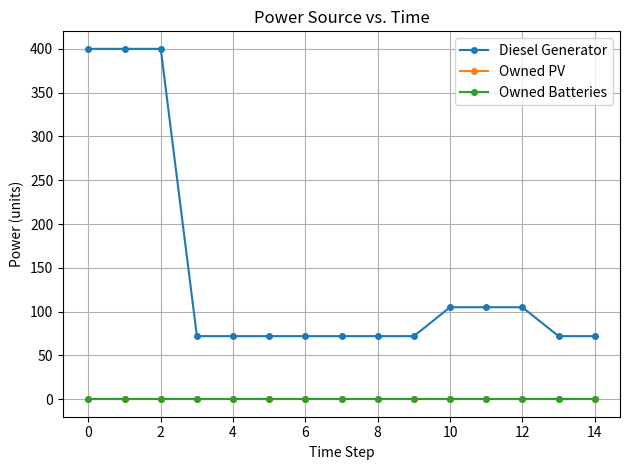

Does the chart have visible grid lines?

Yes